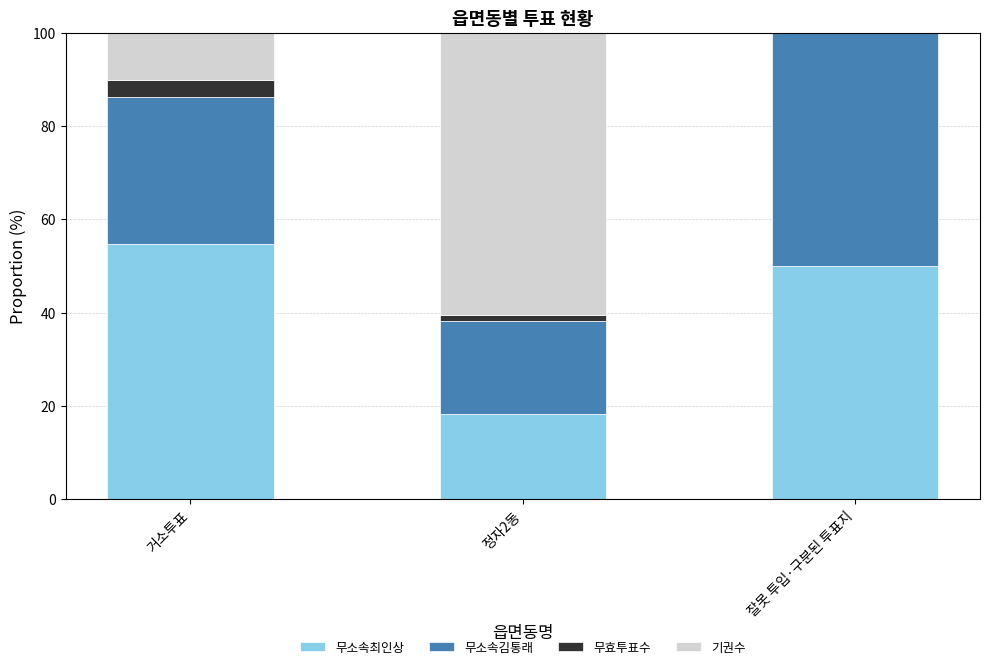

Are the bars grouped side by side (vs. stacked)?

No